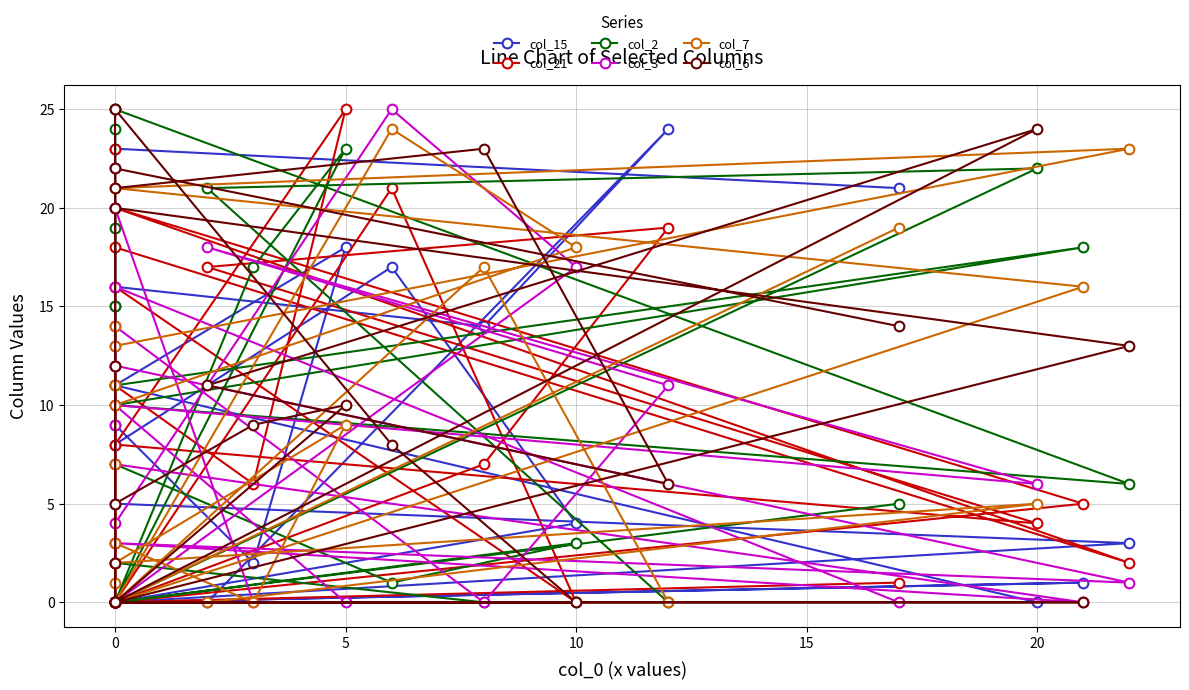

Which series changed the most between 0 and 5?

col_21